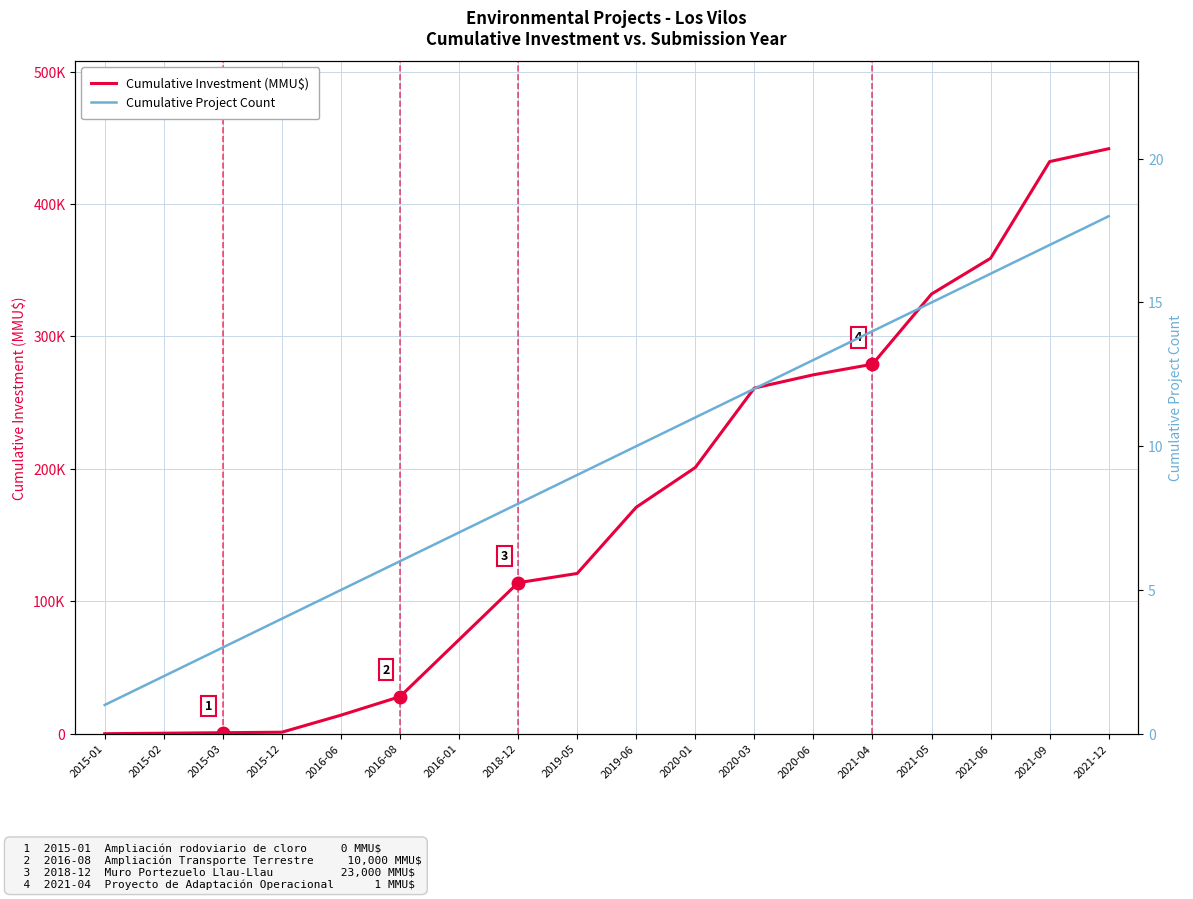

Is the value of Cumulative Project Count at 2021-12 greater than the value of Cumulative Investment (MMU$) at 2018-12?

No